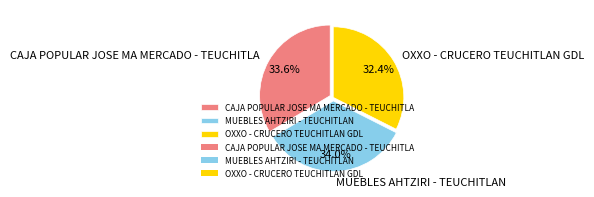

What is the ratio of the value at MUEBLES AHTZIRI - TEUCHITLAN to the value at OXXO - CRUCERO TEUCHITLAN GDL?

1.0